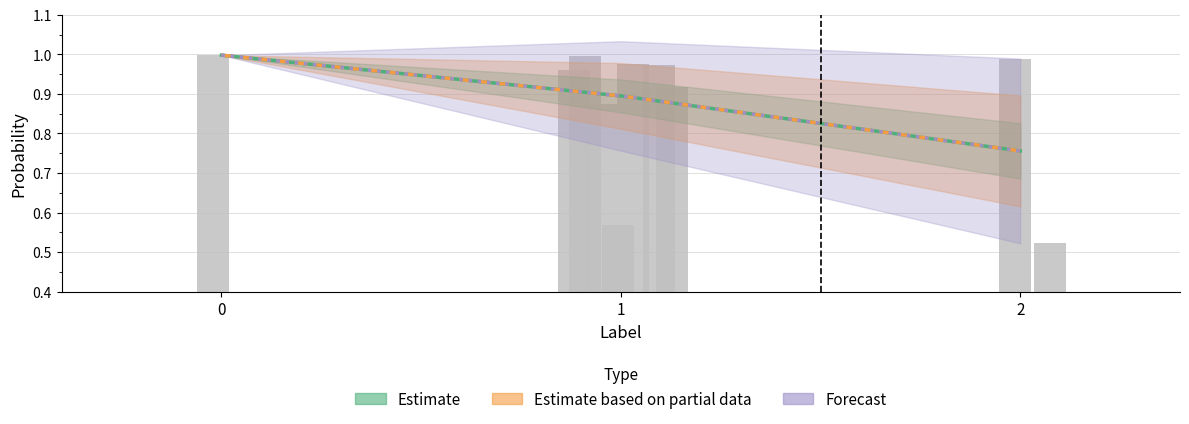

How many categories are shown in the chart?

3